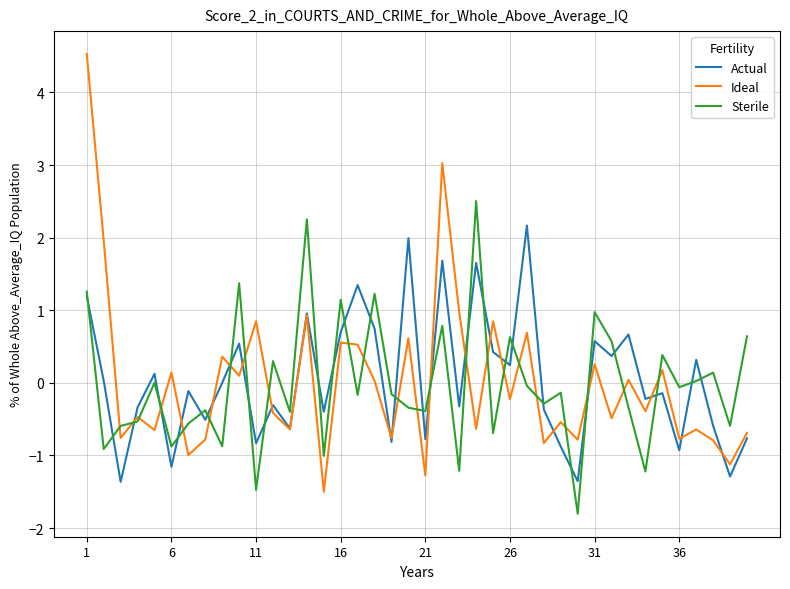

True or false: Sterile has more than 2 points higher than both neighbors.

True